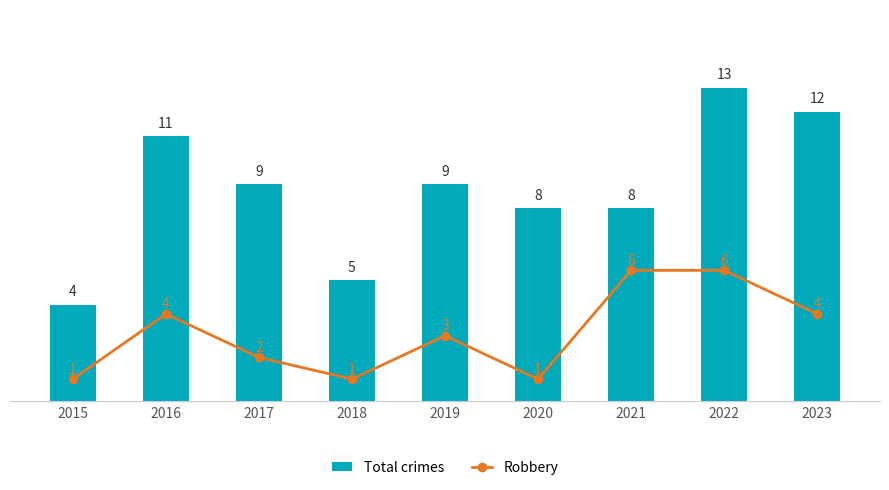

Which series has the largest total across all categories?

Total crimes